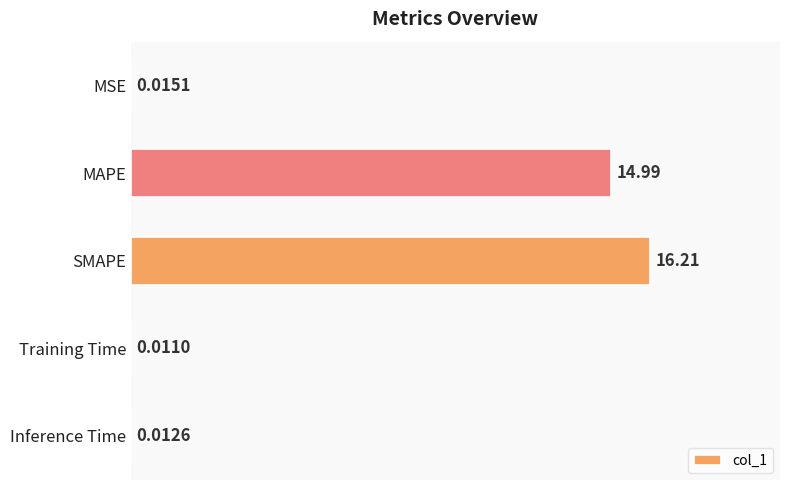

What is the sum of the values at MAPE and Inference Time?

15.0